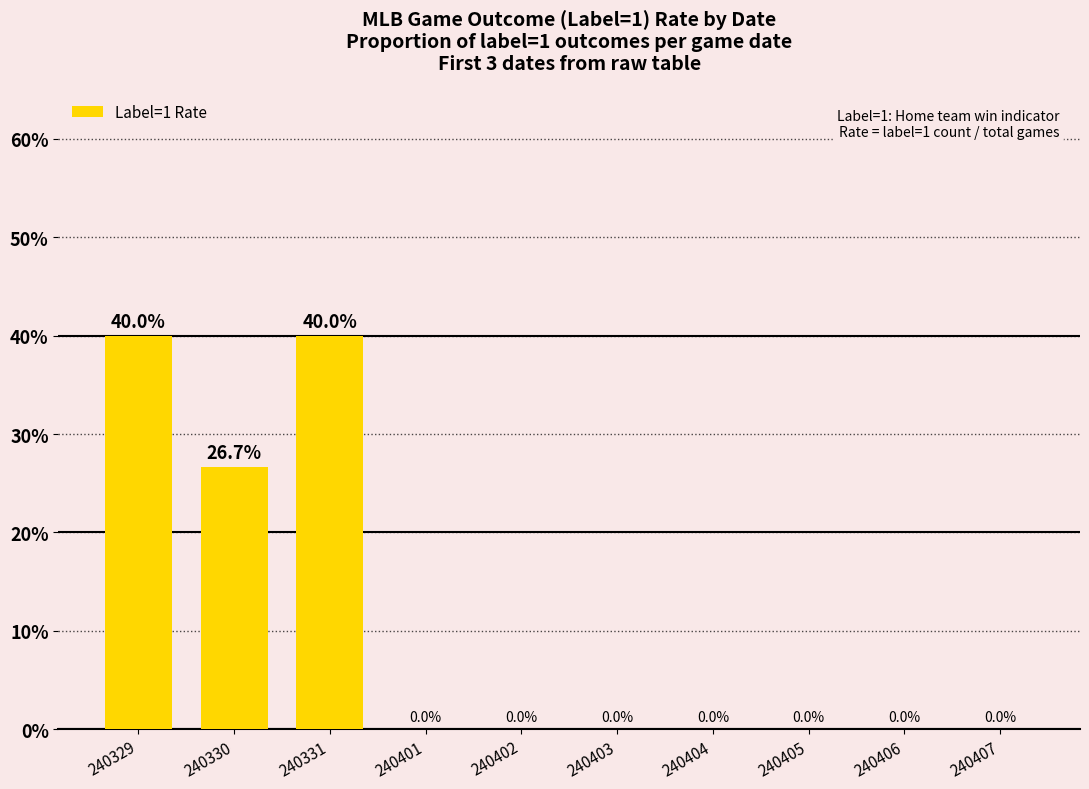

The value at 240401 is -0.2. True or false?

False